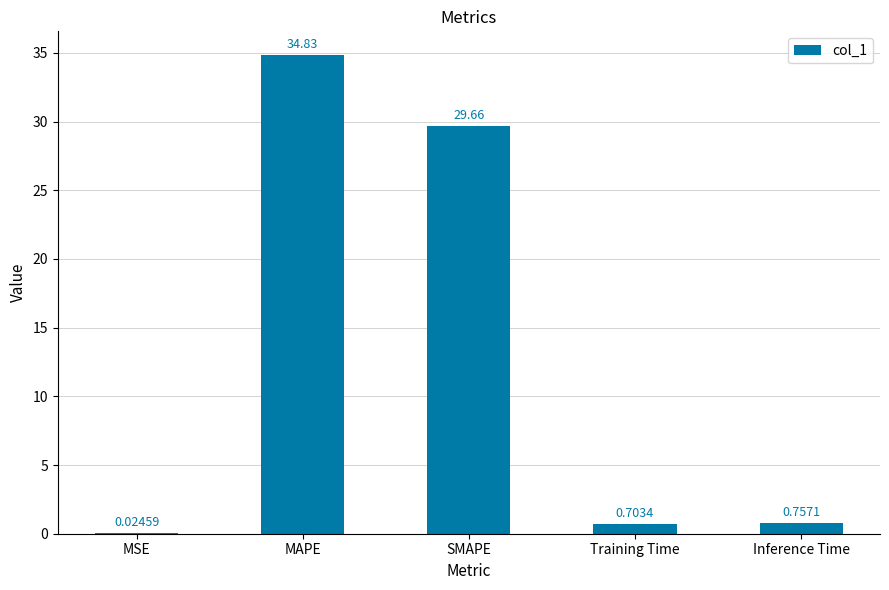

What is the change in value from MSE to MAPE?

+34.8